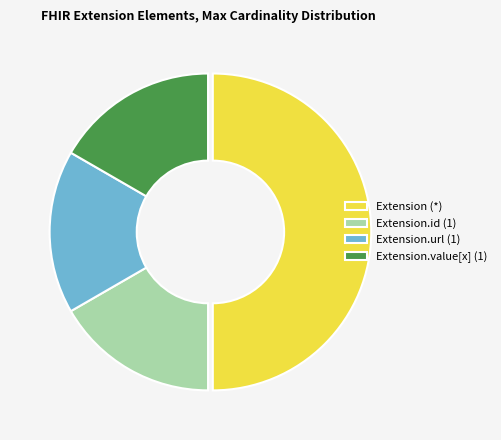

Does Extension.url (1) represent more than half of the total?

No